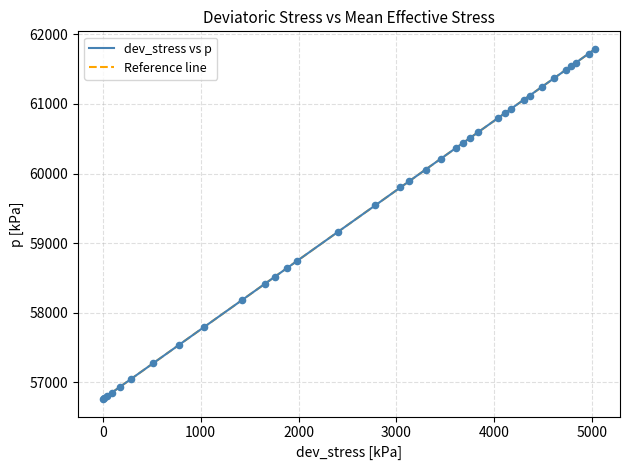

What is the minimum value for dev_stress vs p?

56759.9